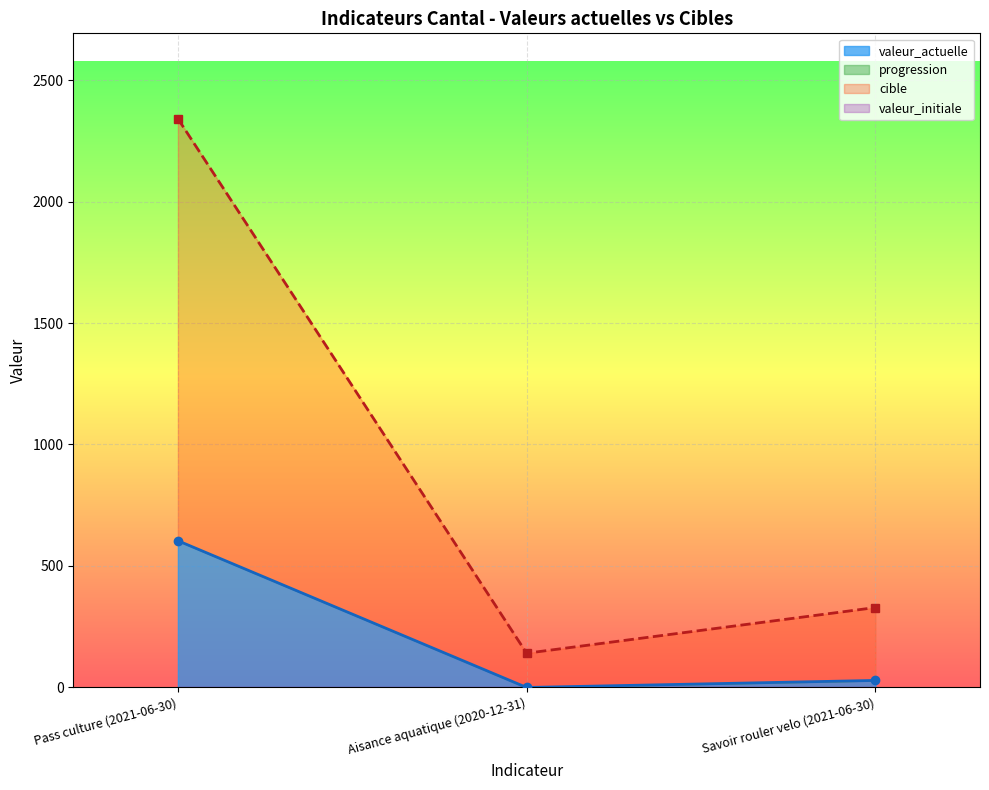

What is the label of the 1st point from the right?

Savoir rouler velo (2021-06-30)